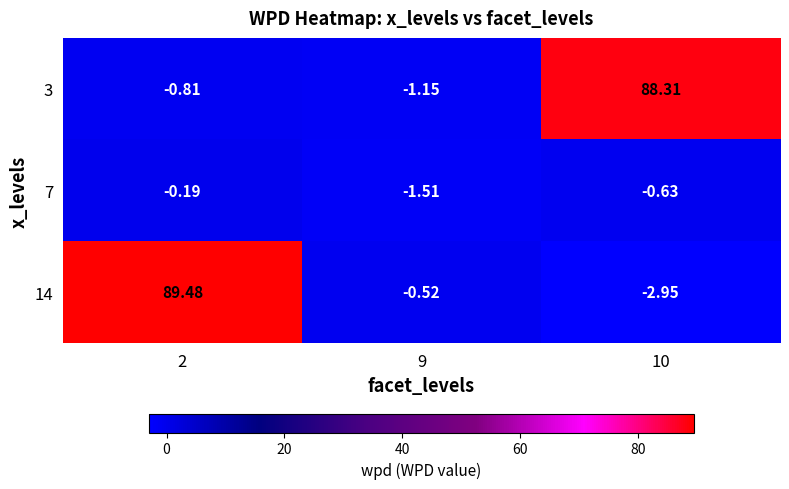

Is the value of 14 at 2 greater than the value of 3 at 10?

Yes